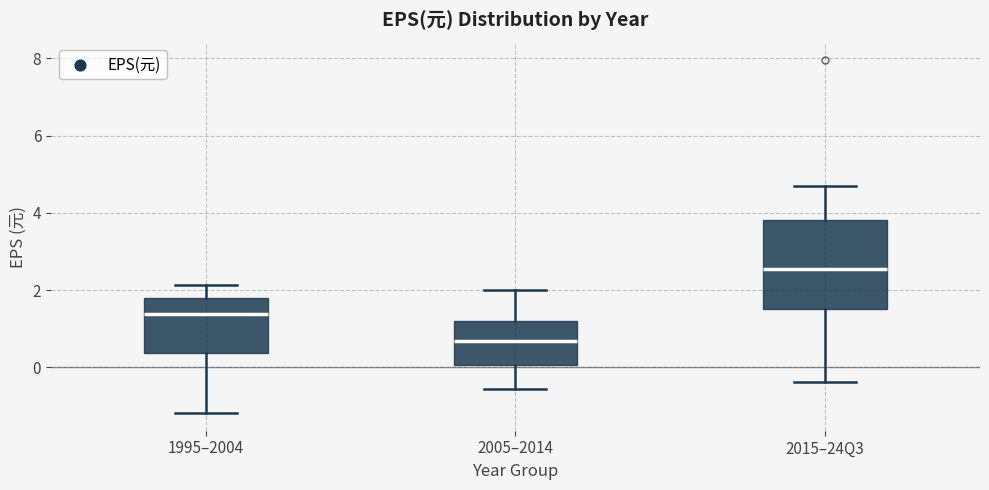

Reading left to right, read every box against the y-axis: the position of its median line, the range the box covers, and the ends of its whiskers. The values are not printed on the chart, so give them approximately, as read against the axis.

1995–2004: median 1.4, box 0.4 to 1.8, whiskers -1.2 to 2.2
2005–2014: median 0.6, box 0.0 to 1.2, whiskers -0.6 to 2.0
2015–24Q3: median 2.6, box 1.6 to 3.8, whiskers -0.4 to 4.6